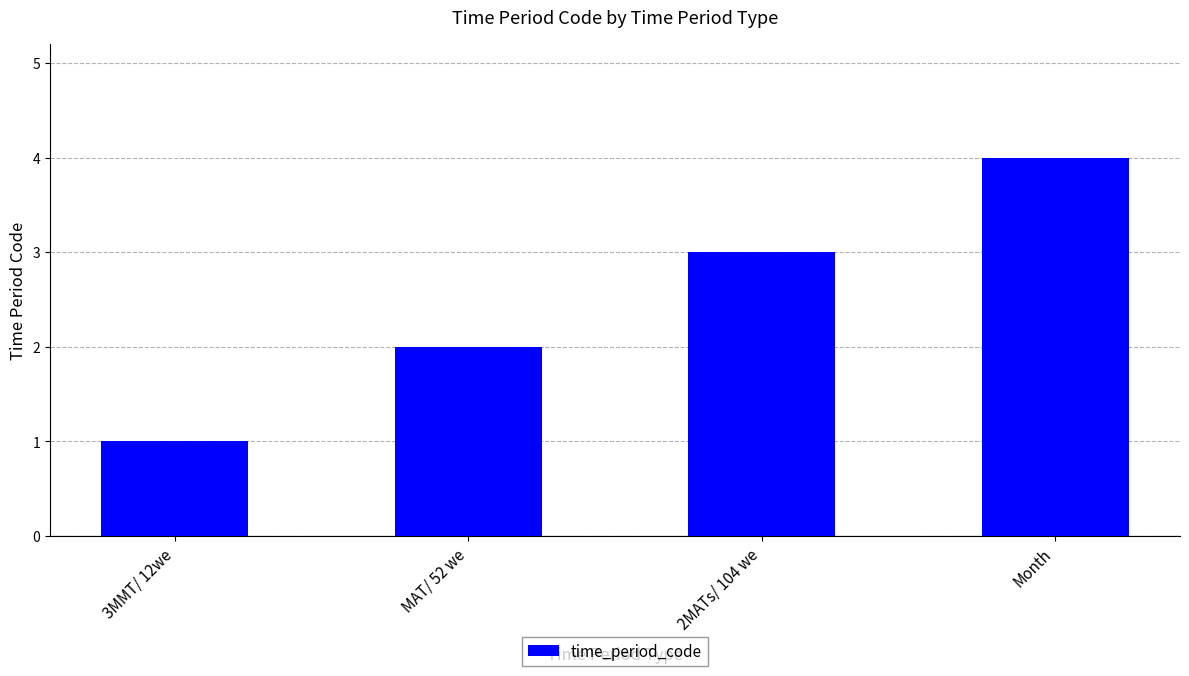

What is the smallest value displayed?

1